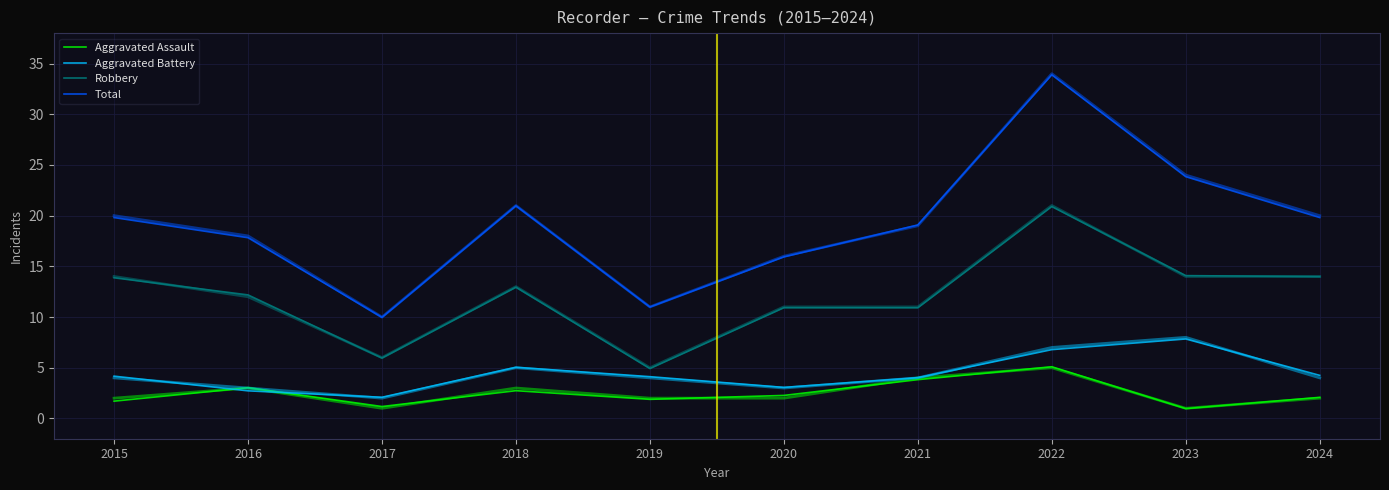

Read the Total value at 2020.

15.9